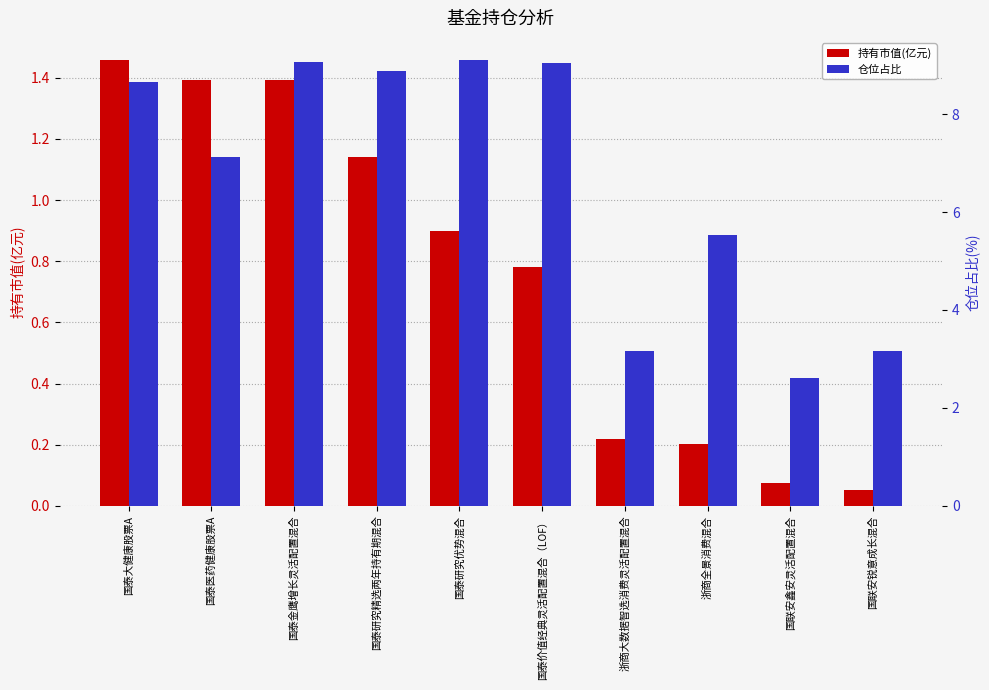

Which category has the highest value in the 仓位占比 series?

国泰研究优势混合